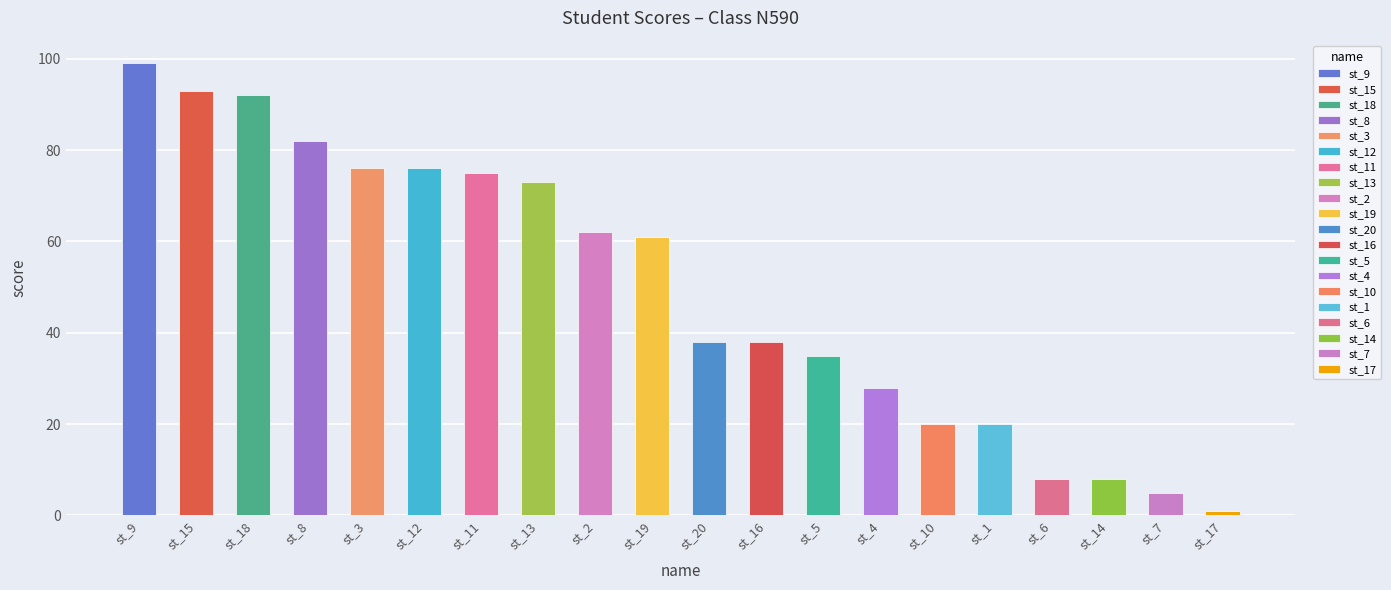

What is the sum of all values?

990